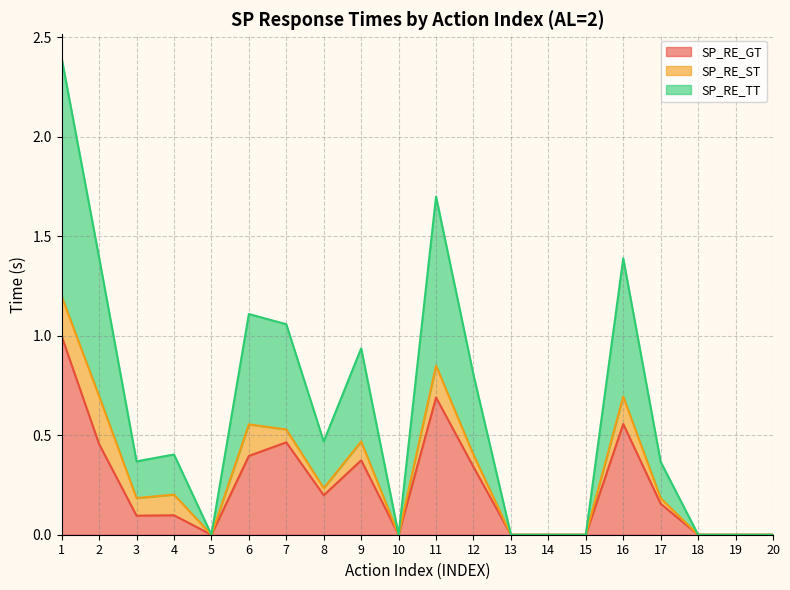

What is the difference between the maximum and minimum values in the SP_RE_TT series?

1.2